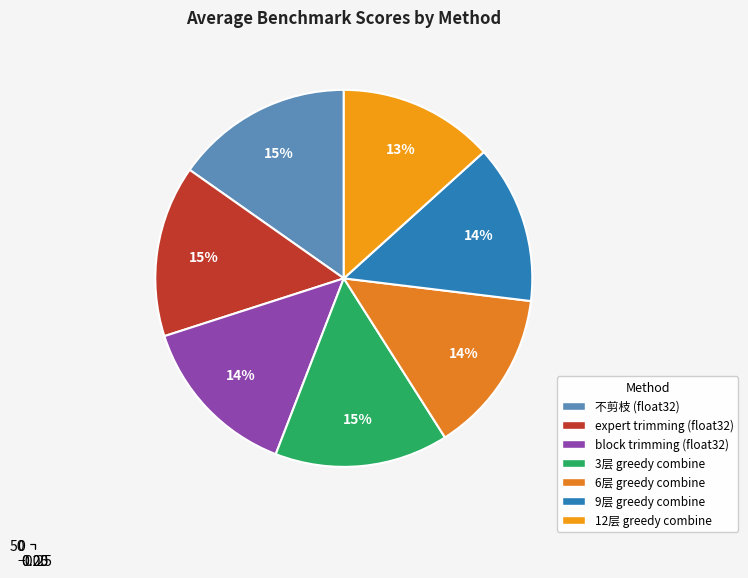

What percentage is the 6层 greedy combine slice, to the nearest percent?

14%